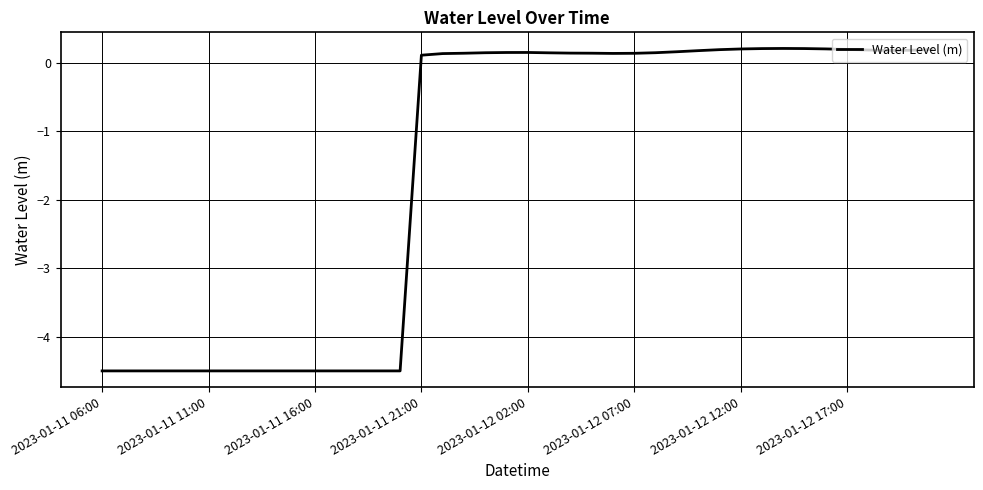

What is the smallest value displayed?

-4.5